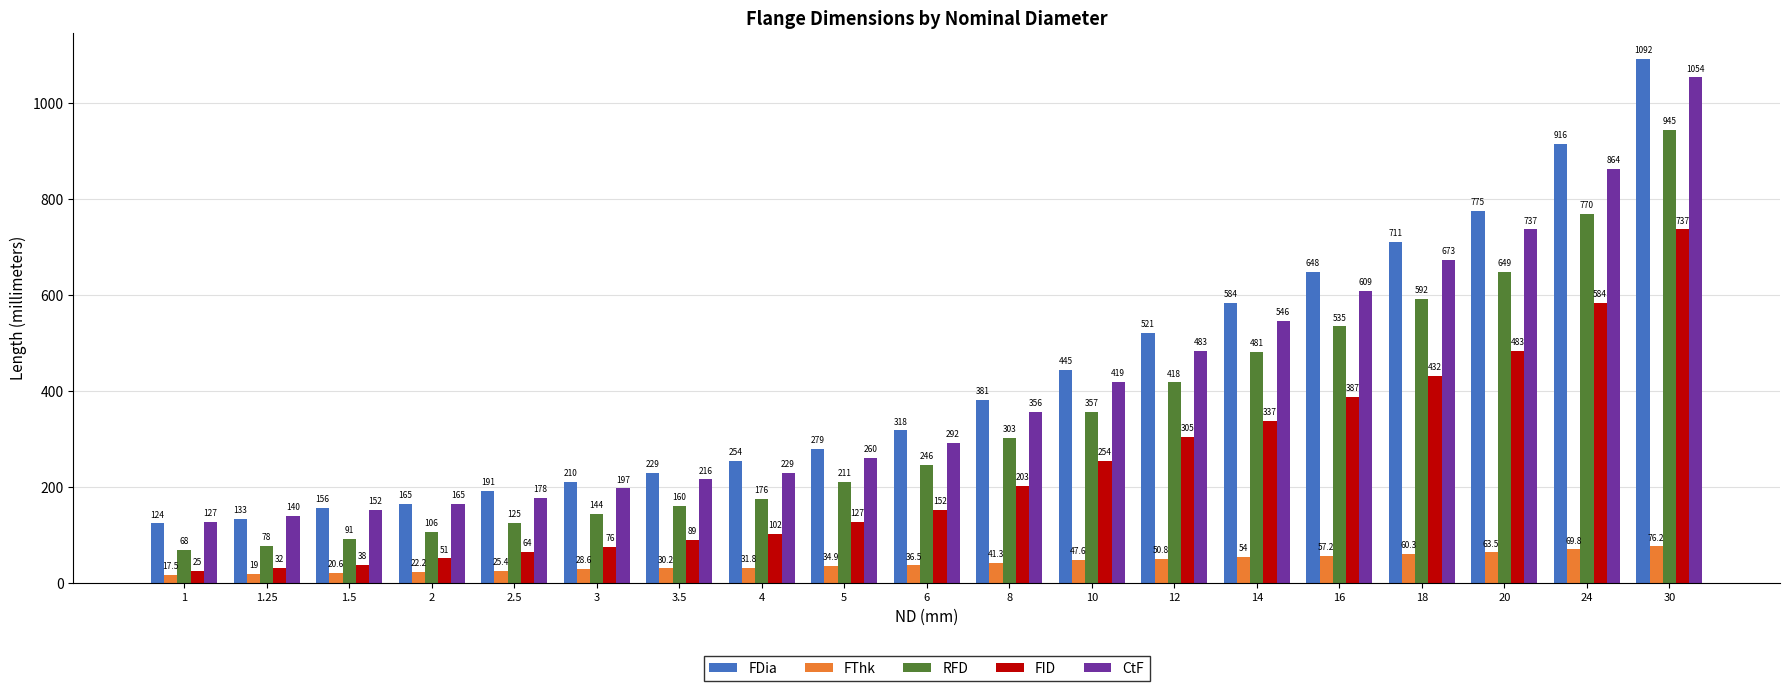

The FID series shows 148.6 at 18. True or false?

False